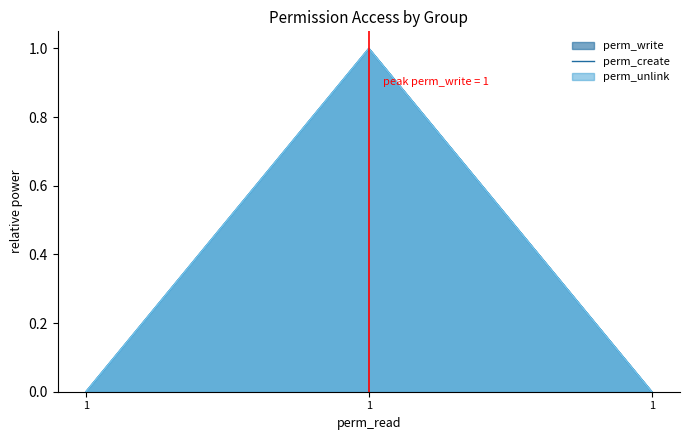

Is the value of perm_write at 1 greater than the value of perm_unlink at 1?

No